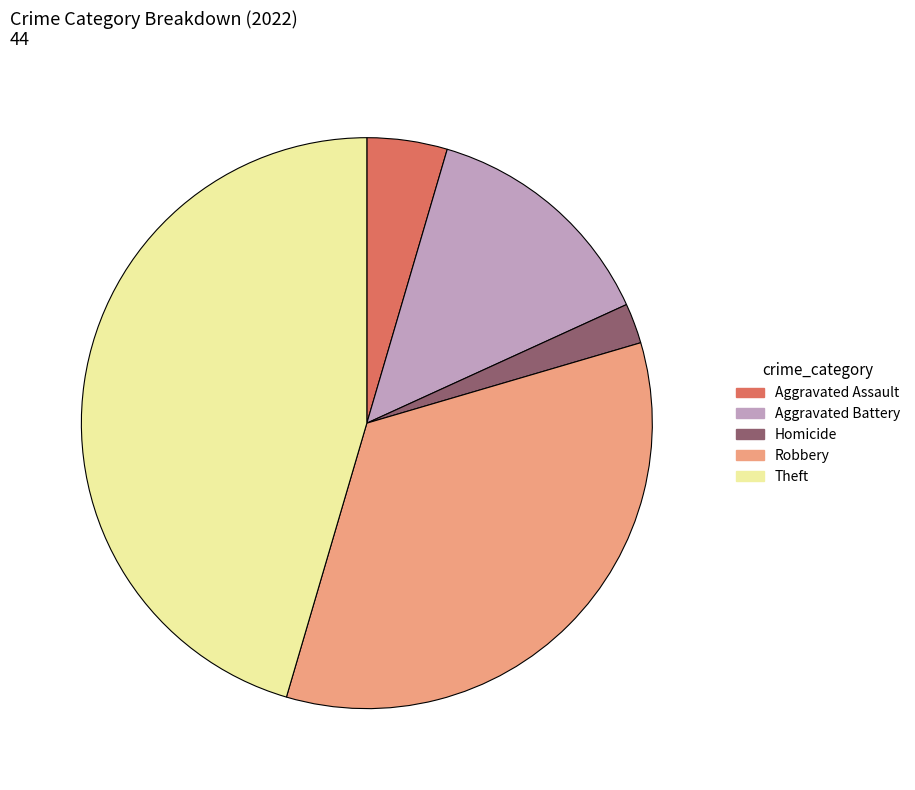

True or false: Aggravated Battery accounts for 6% of the total.

False